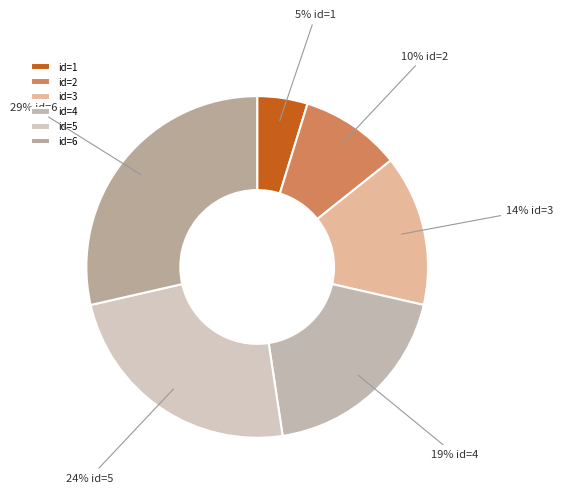

How many slices are in this pie chart?

6